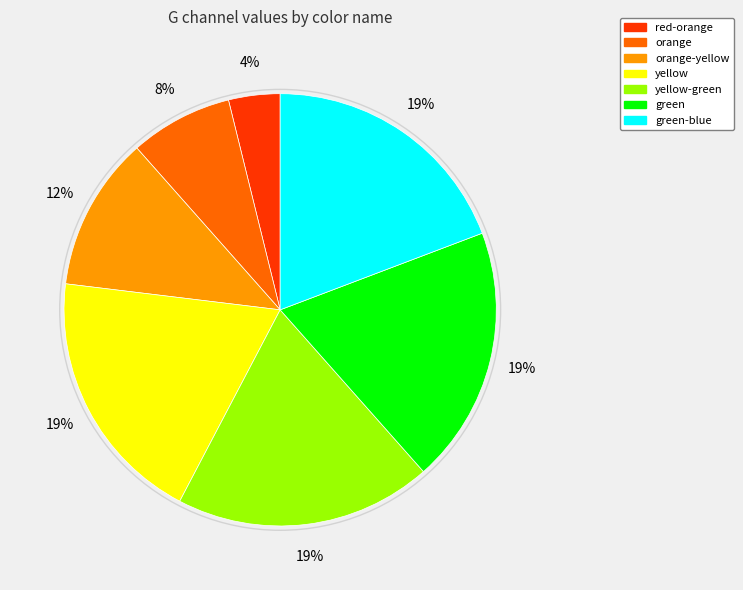

To the nearest percent, what is the difference between the largest and smallest slice percentages?

15%